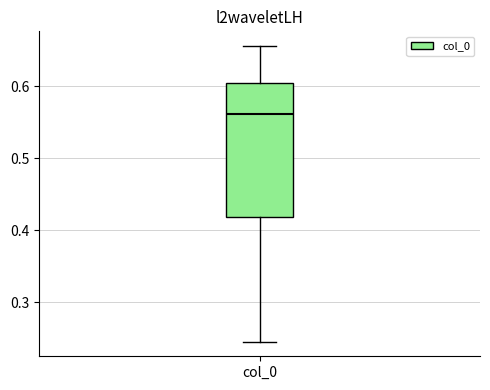

Where is the upper edge of the box for col_0 on the y-axis? The values are not printed on the chart, so give them approximately, as read against the axis.

0.61